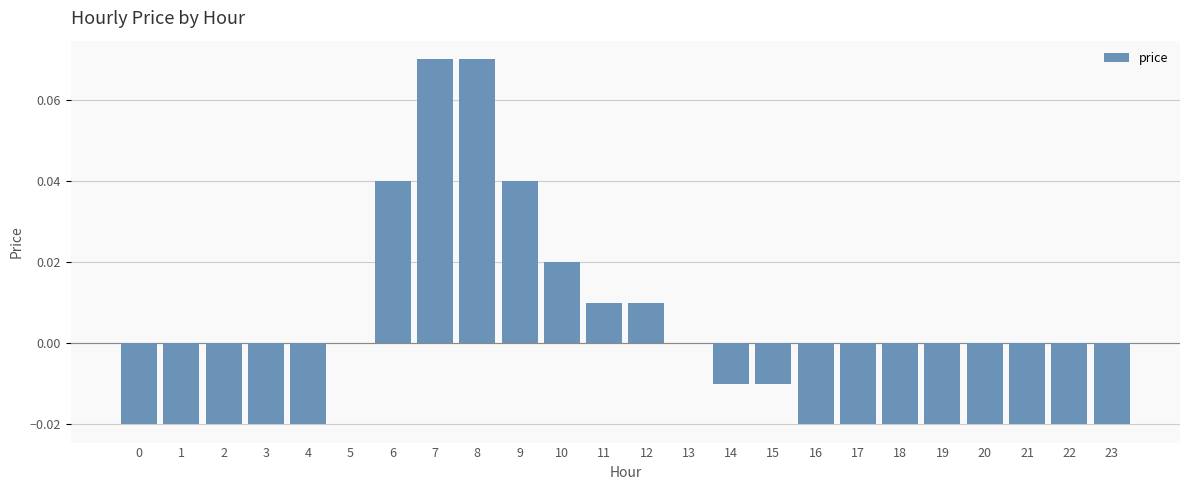

The value at 10 is 0.0. True or false?

True